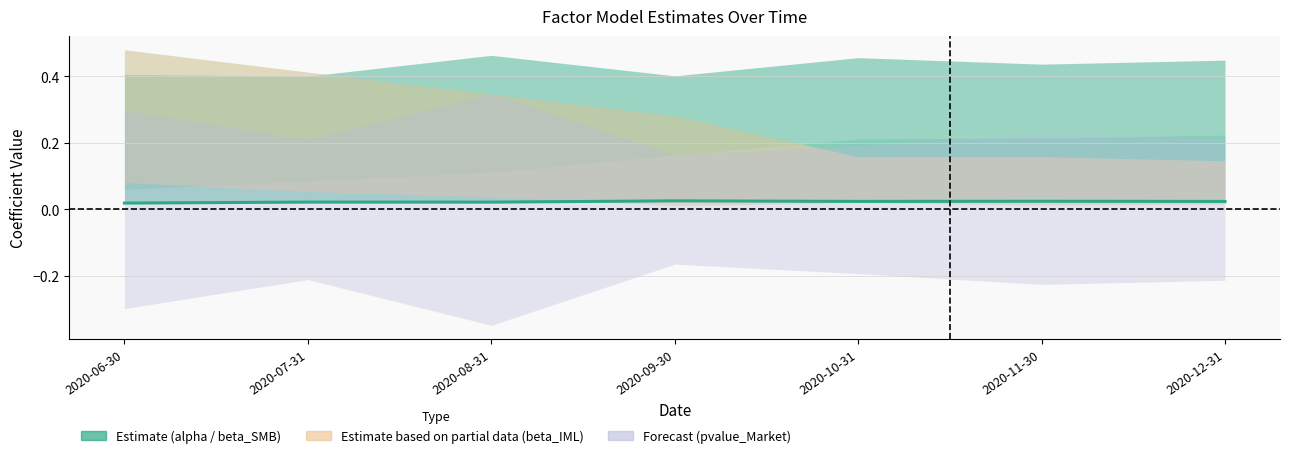

What is the difference between the beta_IML values at 2020-12-31 and 2020-09-30?

0.1